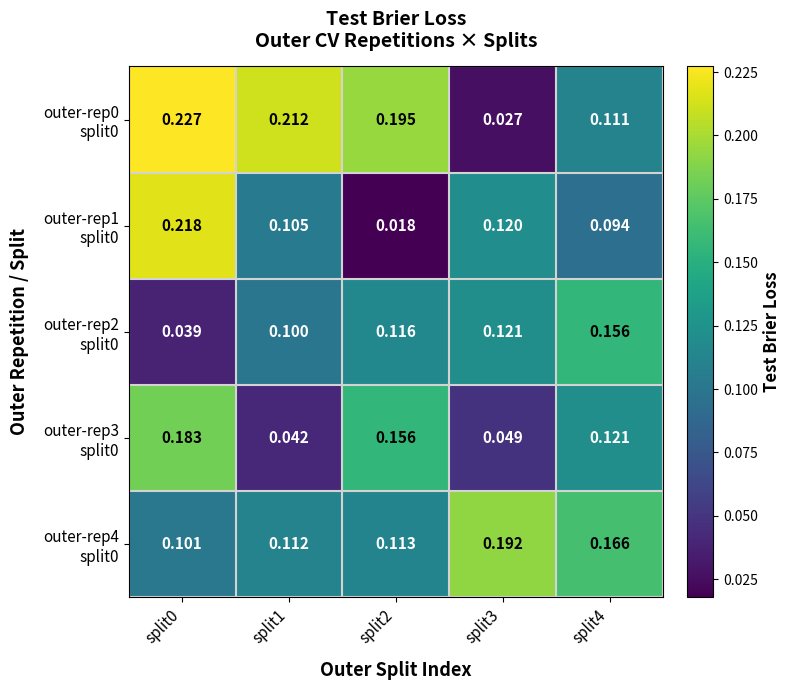

Between split2 and split4, which is larger?

split2